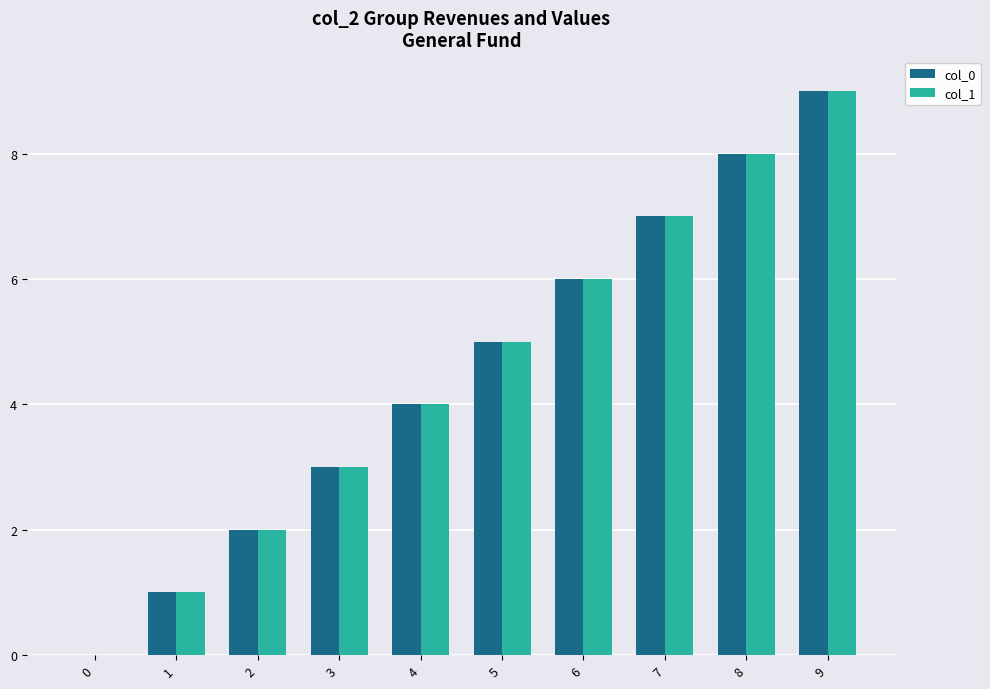

The col_0 series shows 14 at 8. True or false?

False